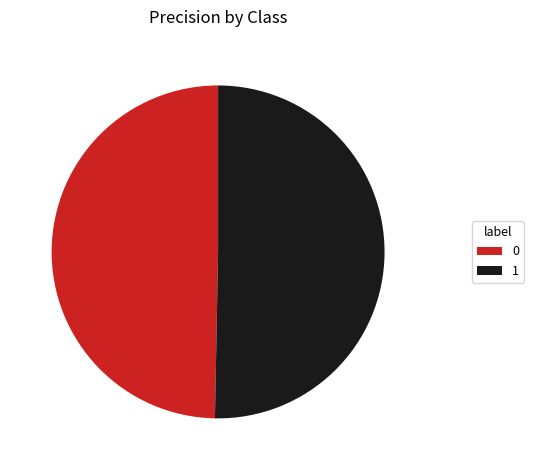

Is it true that 0 is 39% of the pie?

False